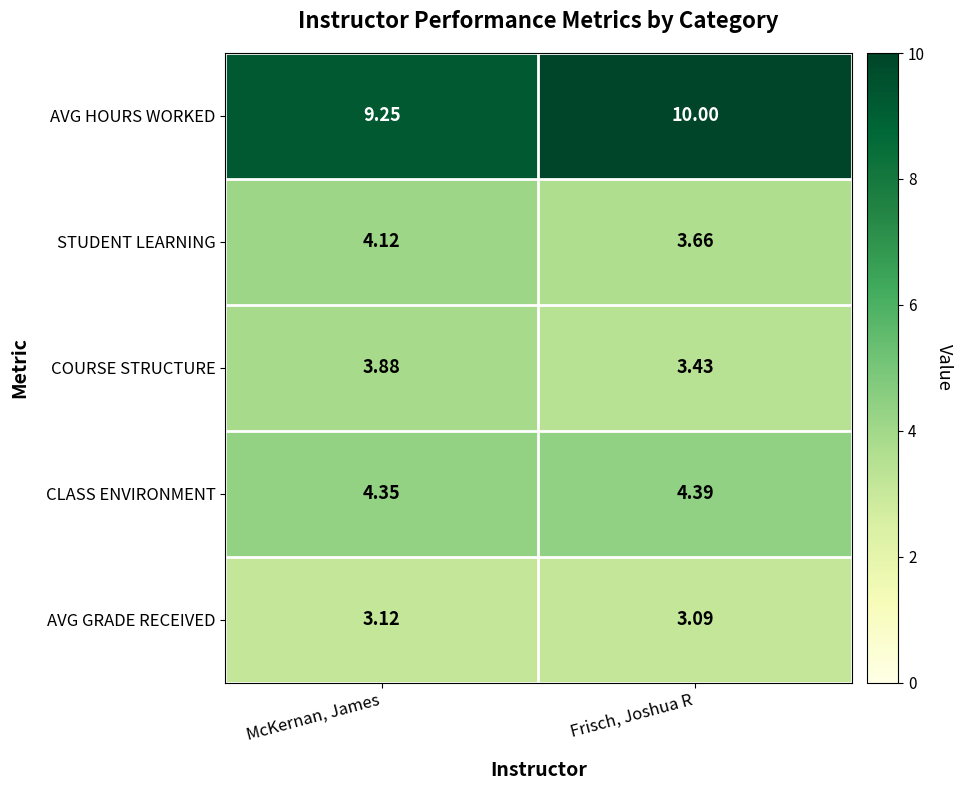

How many categories are shown in the chart?

2